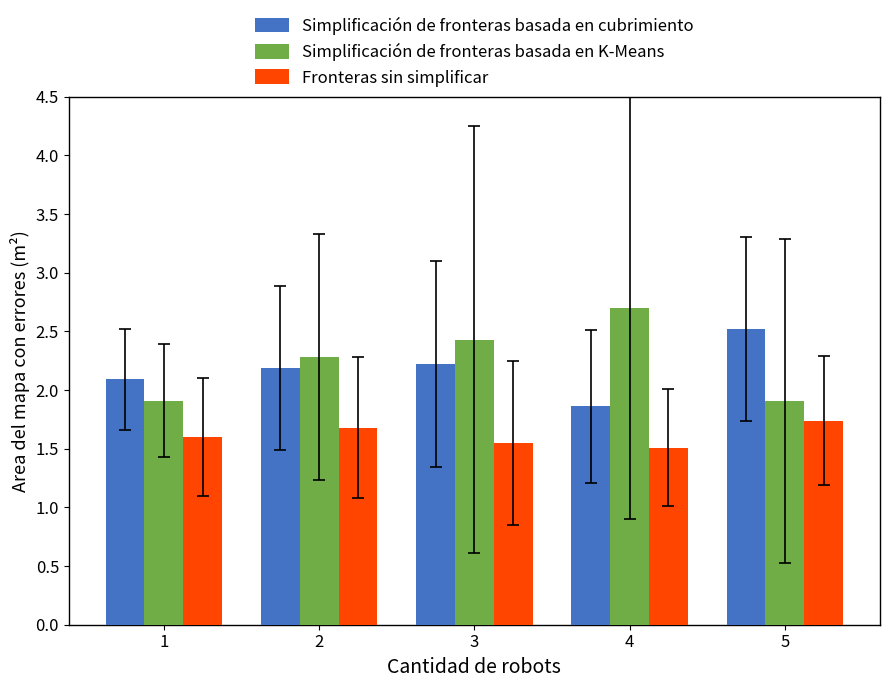

What is the minimum value shown in the chart?

1.5